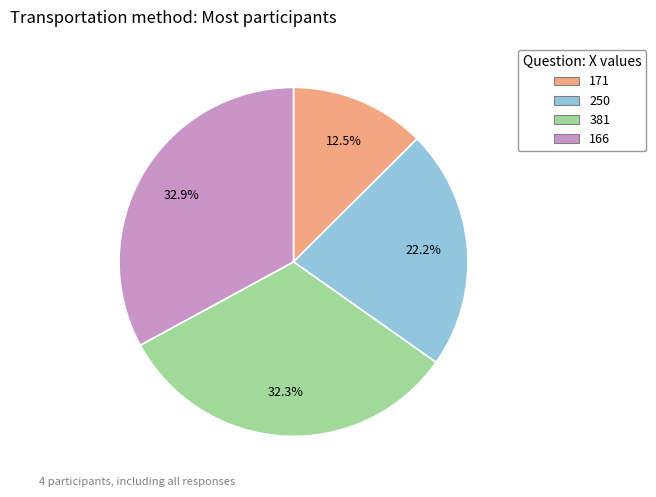

To the nearest percent, what is the difference between the largest and smallest slice percentages?

20%